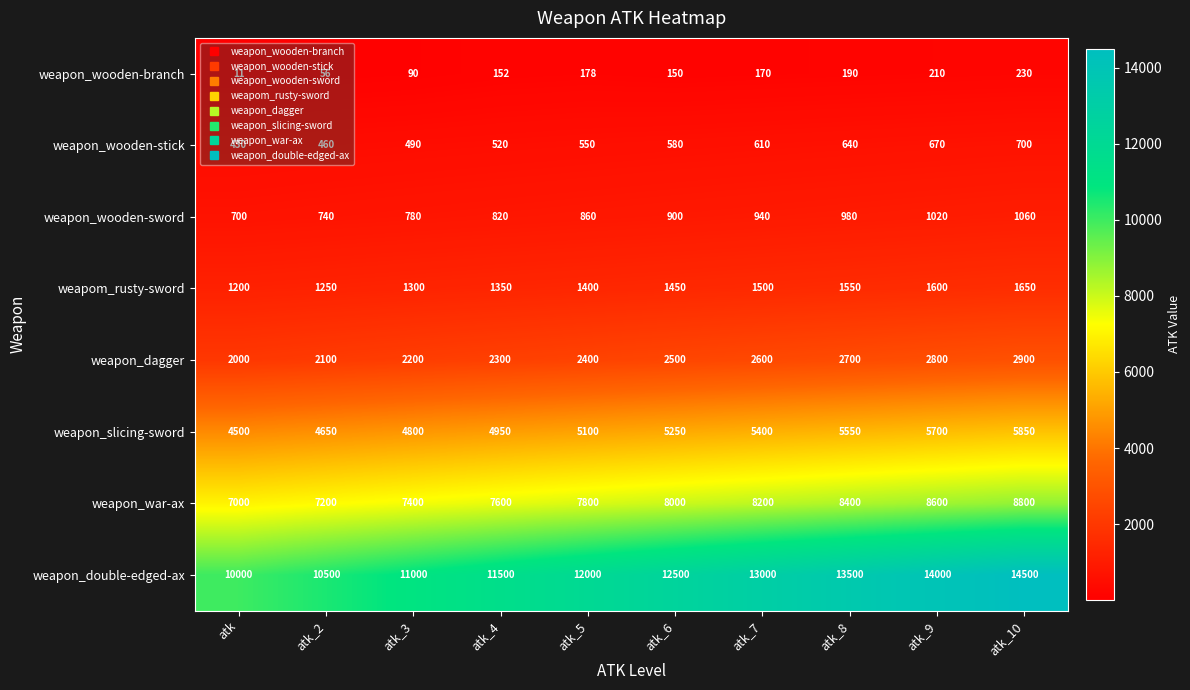

True or false: weapon_slicing-sword has a value of 7172 at atk.

False